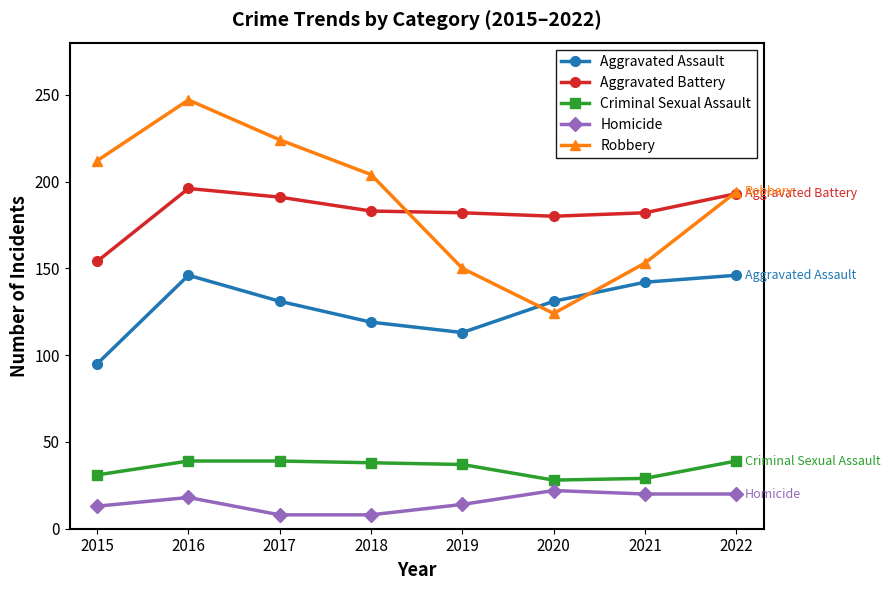

What is the minimum value for Criminal Sexual Assault?

28